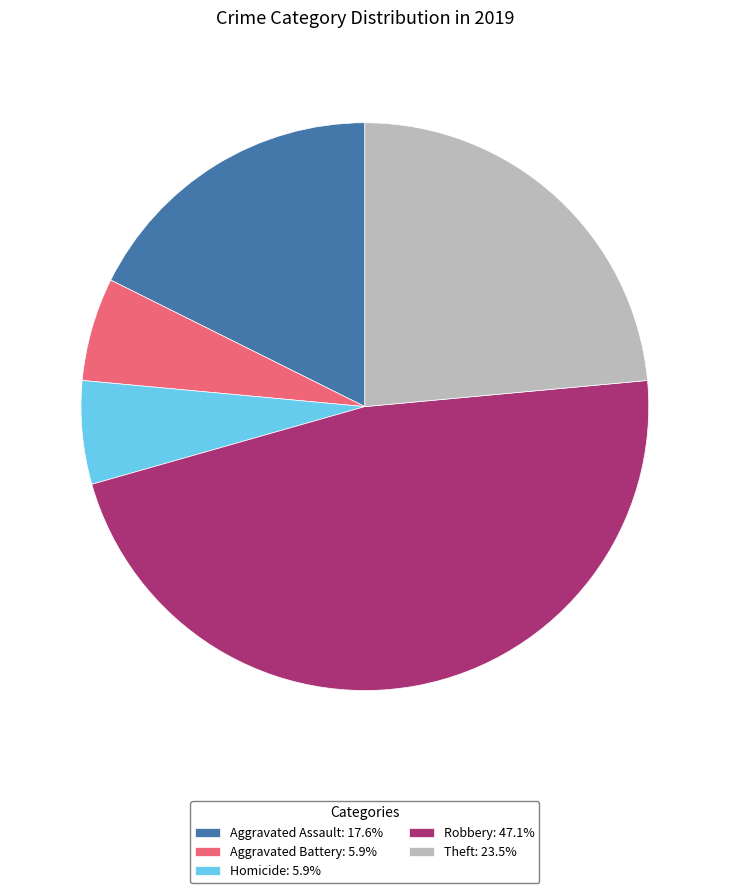

What is the ratio of the value at Robbery: 47.1% to the value at Theft: 23.5%?

2.0